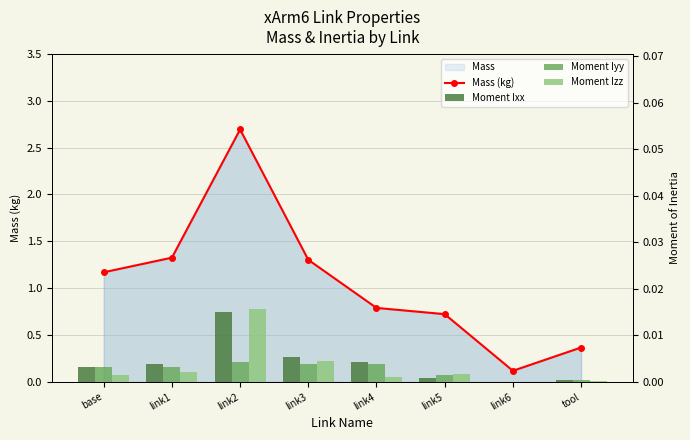

How many values in the Mass (kg) series exceed 1?

4